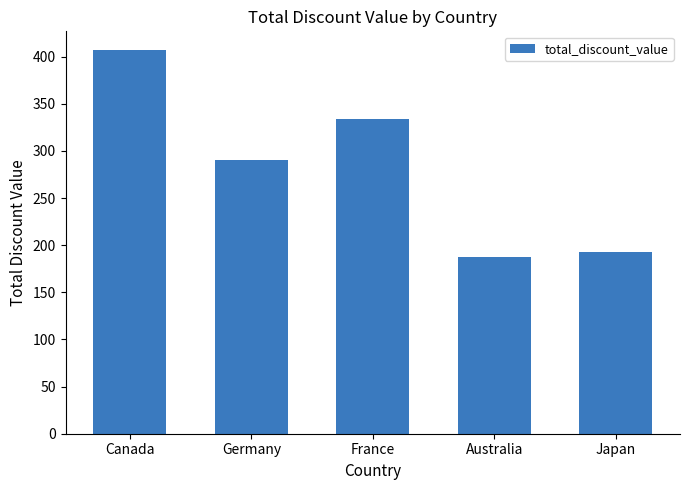

At which category does the chart reach its peak across all series?

Canada